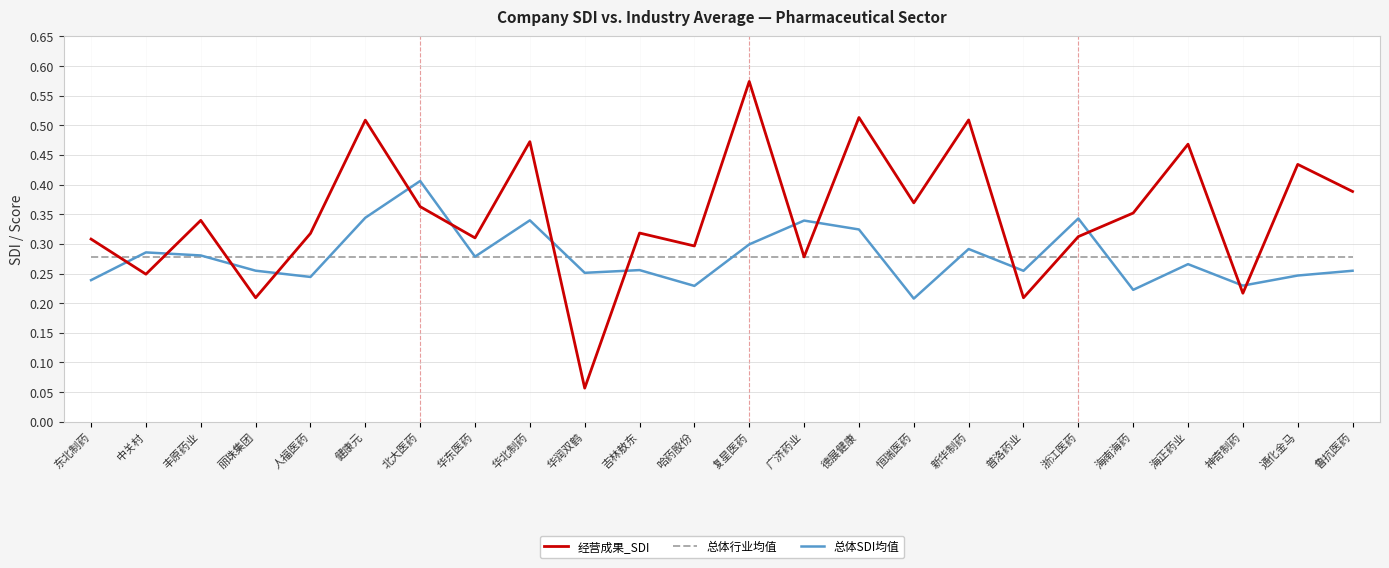

Which series has the largest total across all categories?

经营成果_SDI